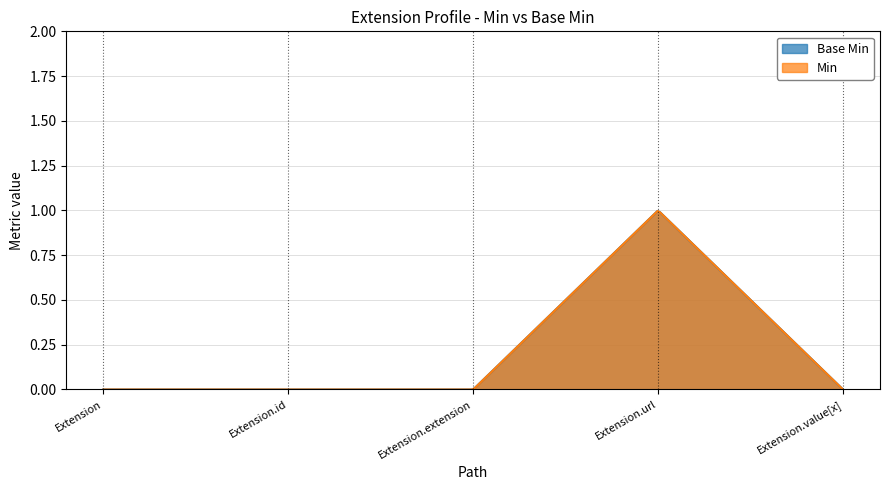

Reading left to right, what are all the values shown in this chart?

Base Min: Extension=0	Extension.id=0	Extension.extension=0	Extension.url=1	Extension.value[x]=0
Min: Extension=0	Extension.id=0	Extension.extension=0	Extension.url=1	Extension.value[x]=0